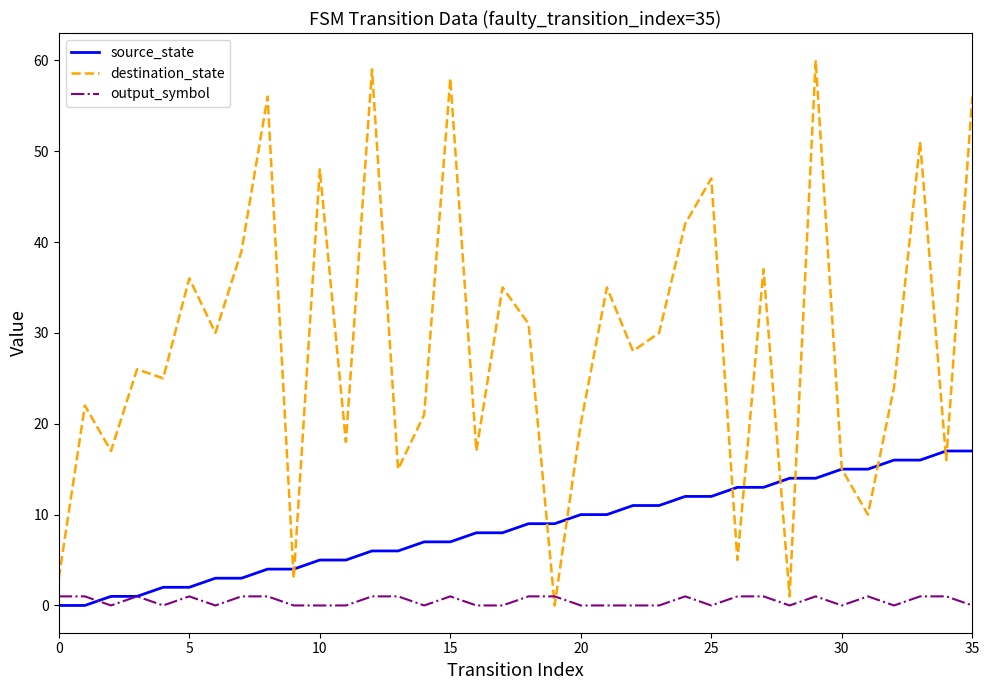

After their last crossing, which series has the higher values: output_symbol or destination_state?

destination_state